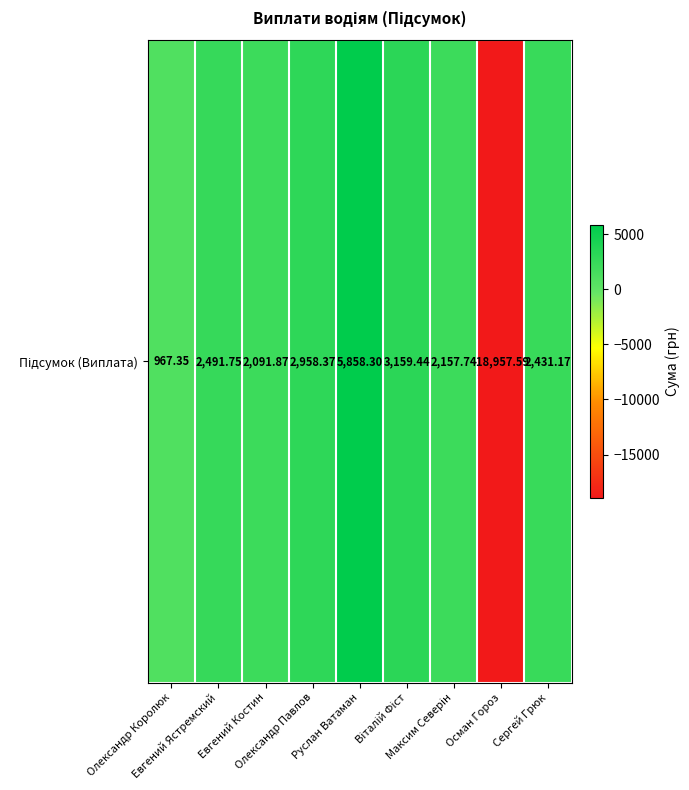

Reading right to left, what are all the values shown in this chart?

2431.2	-18957.6	2157.7	3159.4	5858.3	2958.4	2091.9	2491.8	967.4